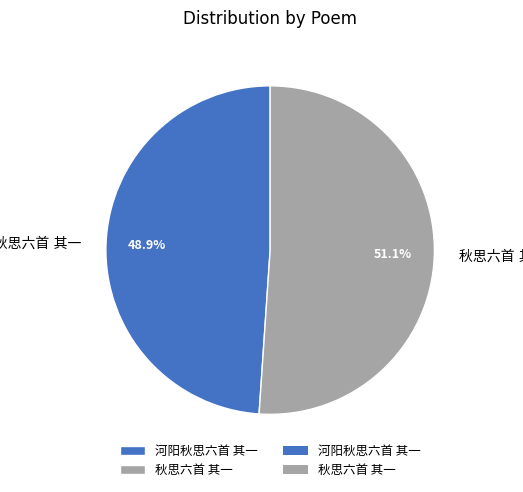

Is there a majority slice in this chart?

Yes